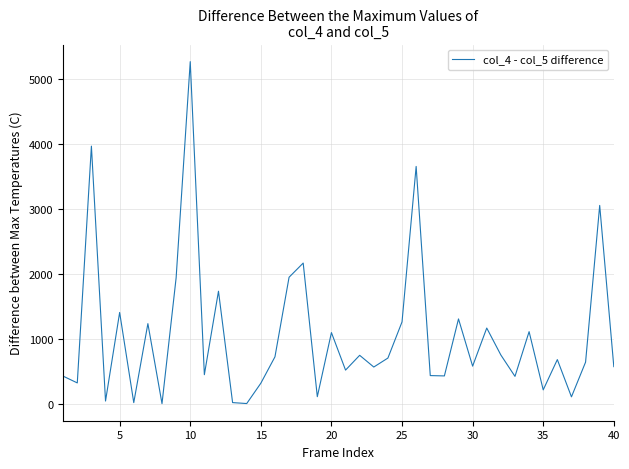

What is the minimum value shown in the chart?

11.9